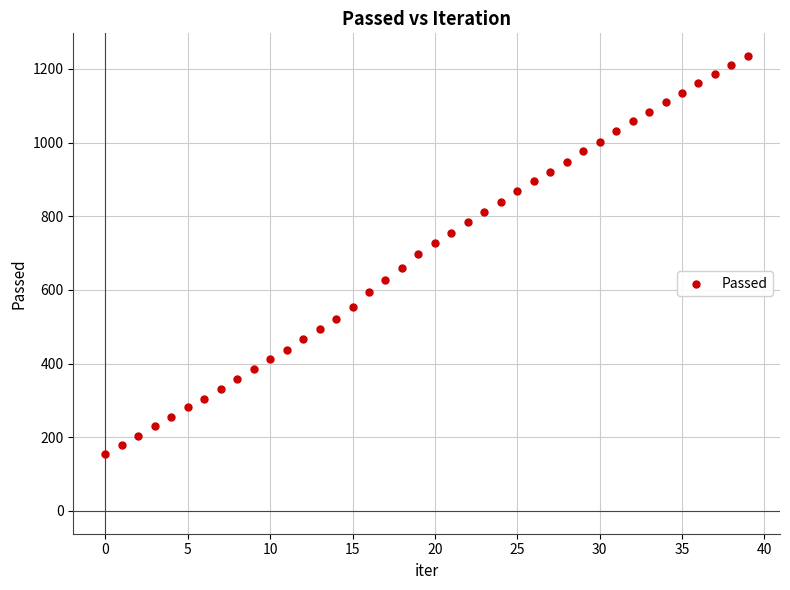

Count the number of points in this scatter plot.

40